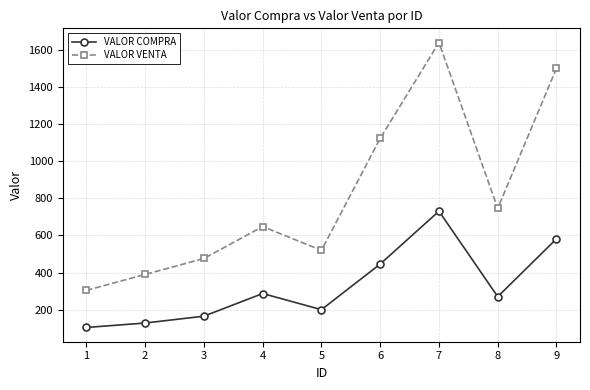

Where is the first local minimum for VALOR COMPRA?

5